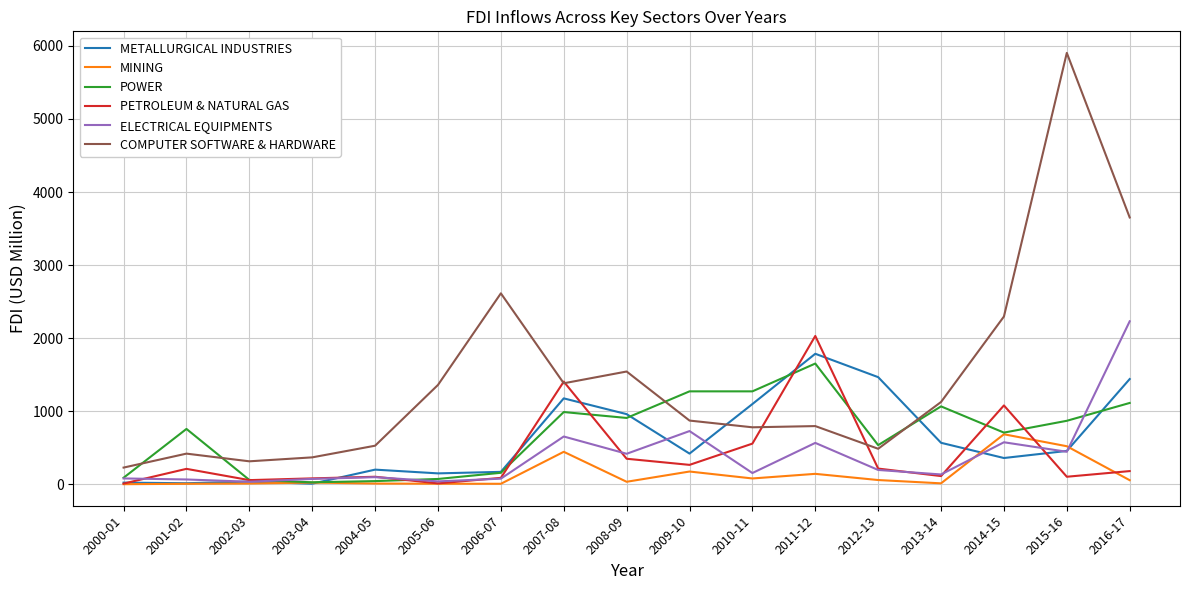

Is the value of COMPUTER SOFTWARE & HARDWARE at 2004-05 greater than the value of METALLURGICAL INDUSTRIES at 2008-09?

No